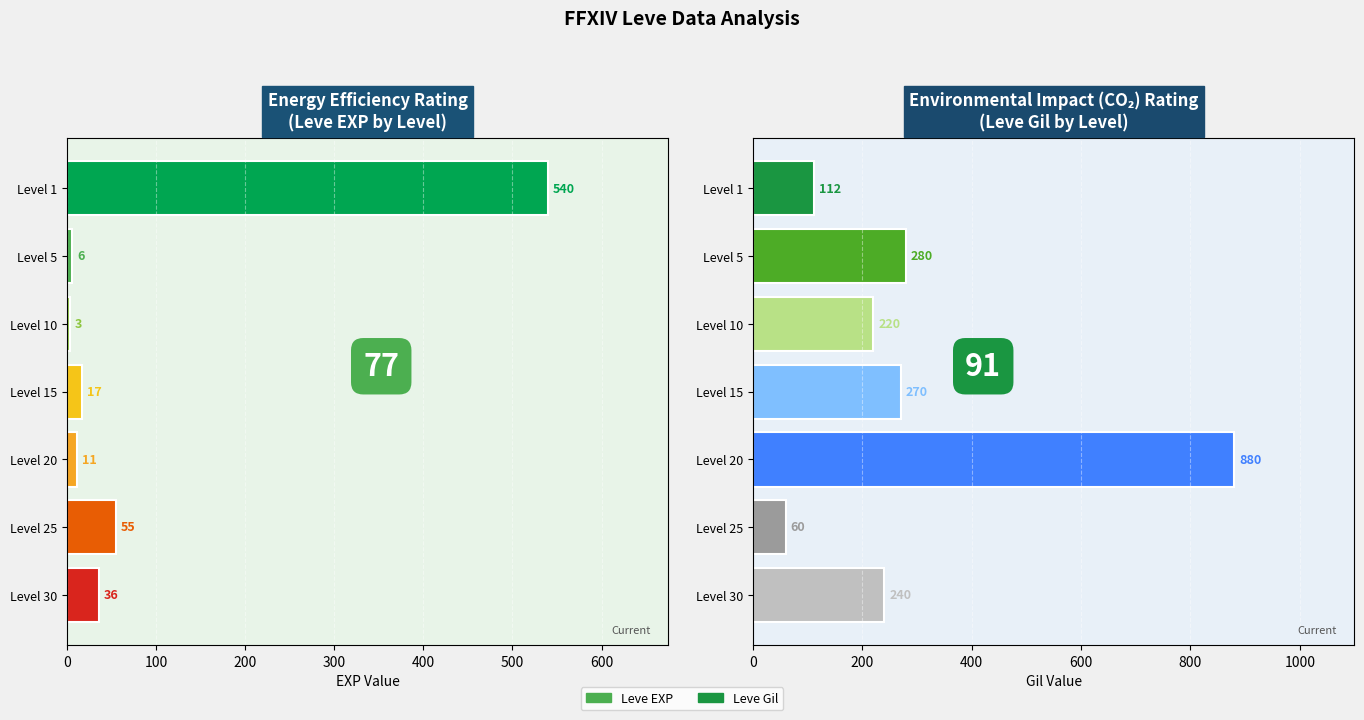

What is the difference between the maximum and minimum values in the Leve Gil series?

820